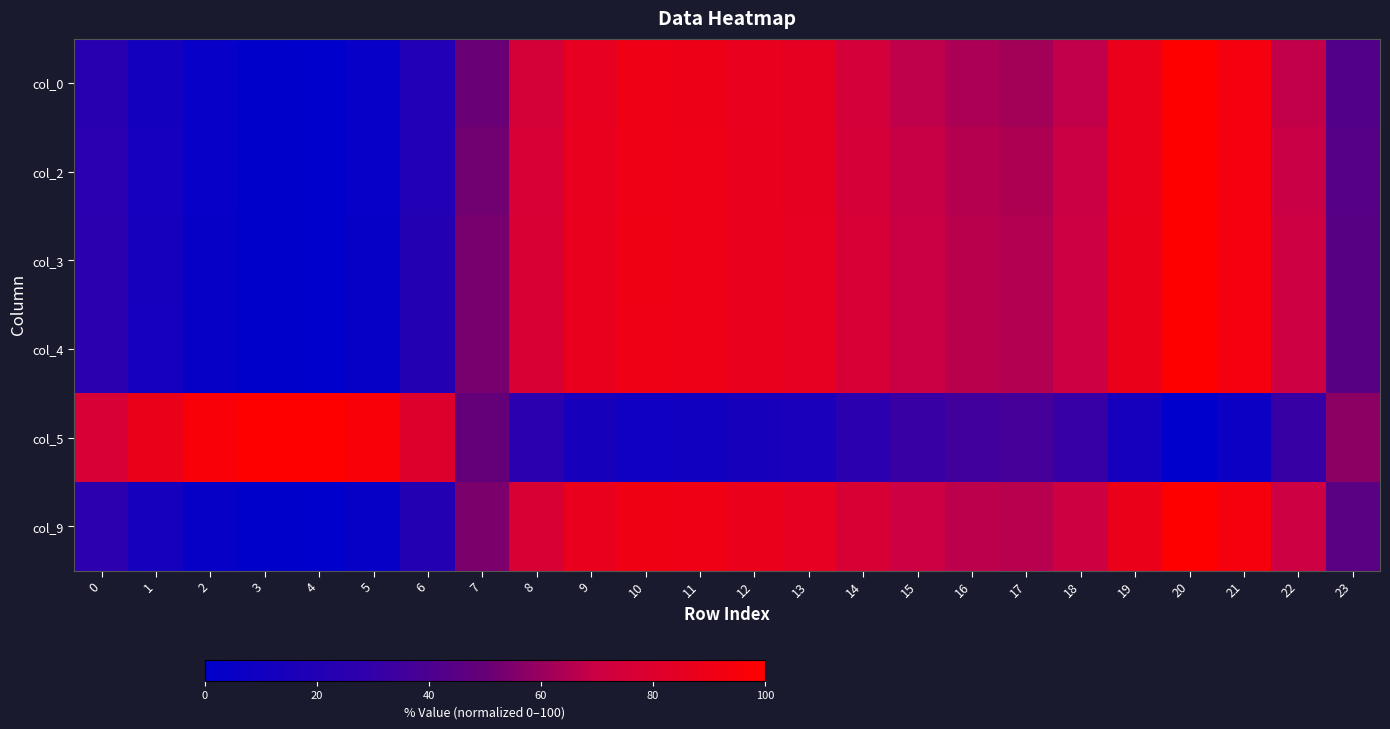

Reading right to left, extract all data points from this chart.

col_0: 23=42.4	22=67.6	21=93.4	20=100.0	19=87.5	18=67.9	17=62.0	16=63.3	15=67.2	14=74.0	13=84.8	12=86.6	11=89.7	10=90.6	9=86.3	8=74.7	7=50.5	6=20.0	5=3.8	4=0.0	3=0.5	2=3.8	1=11.7	0=24.3
col_2: 23=43.6	22=69.3	21=93.5	20=100.0	19=87.9	18=69.6	17=64.2	16=65.4	15=69.0	14=75.1	13=85.2	12=87.0	11=89.9	10=90.8	9=86.7	8=75.8	7=52.3	6=20.3	5=3.8	4=0.0	3=0.5	2=3.8	1=11.8	0=24.7
col_3: 23=44.9	22=70.1	21=93.7	20=100.0	19=88.2	18=70.4	17=65.2	16=66.3	15=69.8	14=75.8	13=85.6	12=87.4	11=90.2	10=91.1	9=87.0	8=76.5	7=53.4	6=21.3	5=4.1	4=0.0	3=0.6	2=4.1	1=12.5	0=25.9
col_4: 23=44.8	22=70.2	21=93.6	20=100.0	19=88.2	18=70.5	17=65.2	16=66.4	15=69.8	14=75.8	13=85.6	12=87.3	11=90.1	10=91.0	9=87.0	8=76.5	7=53.4	6=21.1	5=4.0	4=0.0	3=0.6	2=4.0	1=12.4	0=25.7
col_5: 23=57.6	22=31.9	21=6.9	20=0.0	19=12.8	18=31.5	17=37.0	16=35.8	15=32.2	14=25.9	13=15.5	12=13.6	11=10.6	10=9.7	9=14.0	8=25.2	7=49.0	6=80.4	5=96.4	4=100.0	3=99.5	2=96.3	1=88.6	0=76.1
col_9: 23=45.4	22=70.6	21=93.8	20=100.0	19=88.5	18=70.9	17=65.7	16=66.8	15=70.3	14=76.2	13=85.9	12=87.6	11=90.4	10=91.3	9=87.3	8=76.9	7=54.0	6=21.7	5=4.1	4=0.0	3=0.6	2=4.2	1=12.8	0=26.2